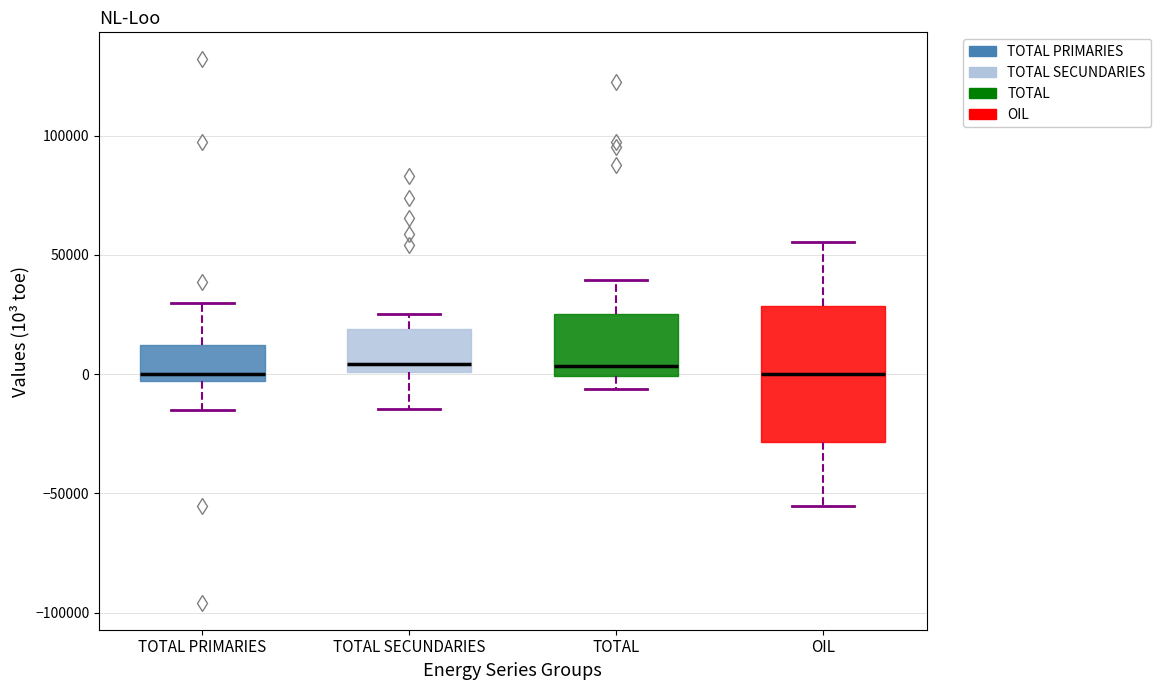

Reading left to right, read every box against the y-axis: the position of its median line, the range the box covers, and the ends of its whiskers. The values are not printed on the chart, so give them approximately, as read against the axis.

TOTAL PRIMARIES: median 0, box -5000 to 10000, whiskers -15000 to 30000
TOTAL SECUNDARIES: median 5000, box 0 to 20000, whiskers -15000 to 25000
TOTAL: median 5000, box 0 to 25000, whiskers -5000 to 40000
OIL: median 0, box -30000 to 30000, whiskers -55000 to 55000